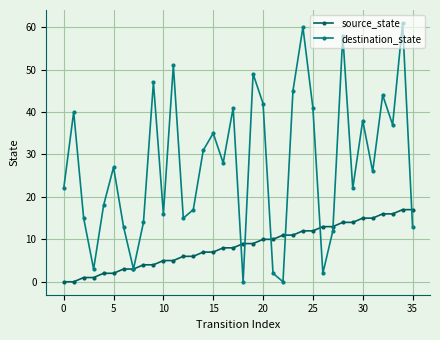

Which series has the largest range (max minus min)?

destination_state